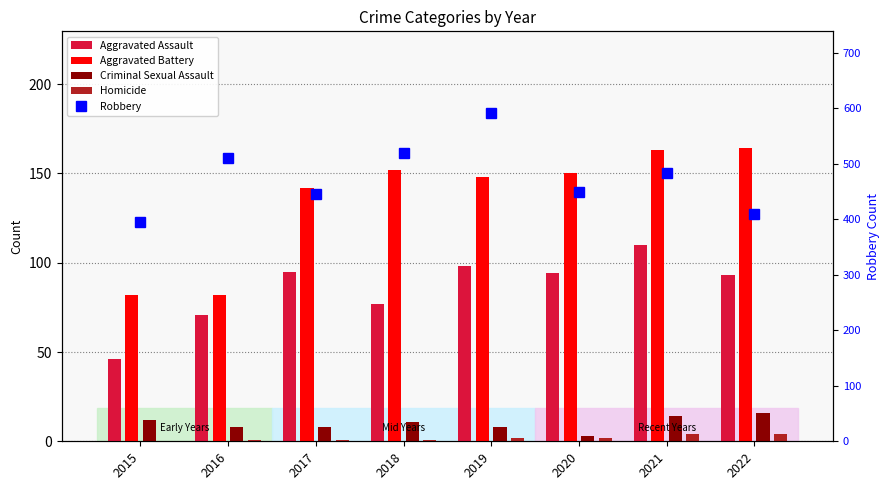

Which series changed the most between 2016 and 2017?

Robbery